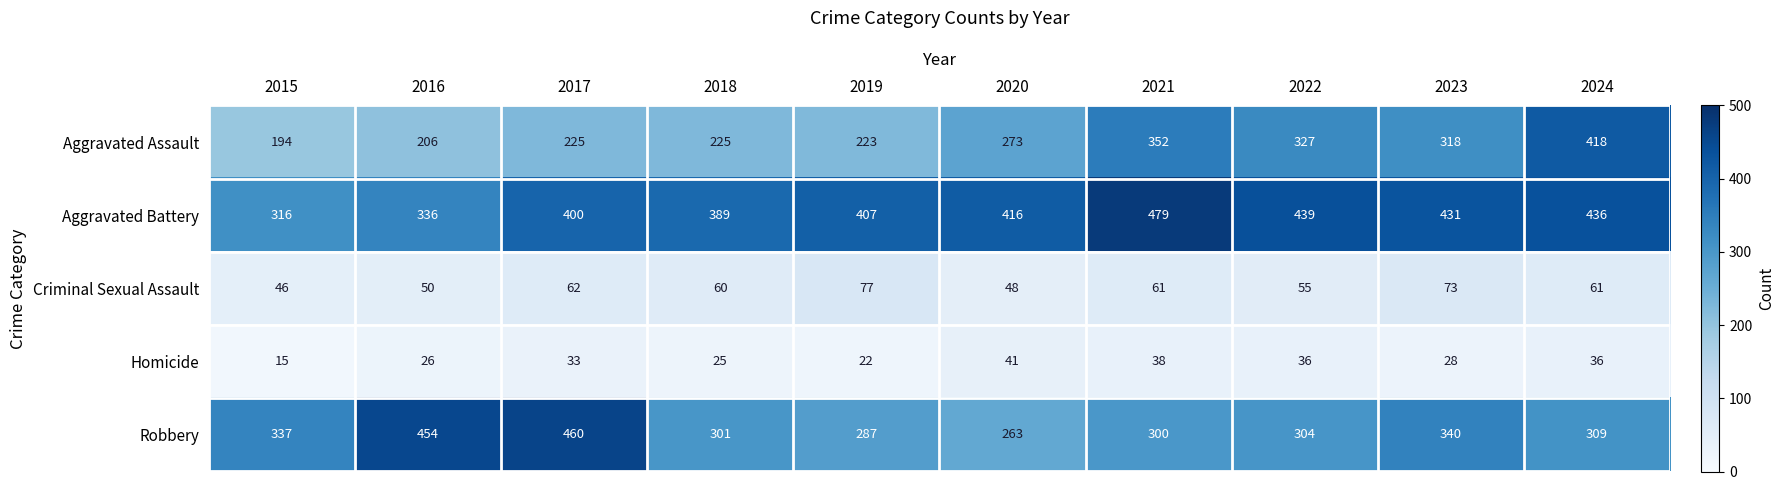

Which series has the largest range (max minus min)?

Aggravated Assault